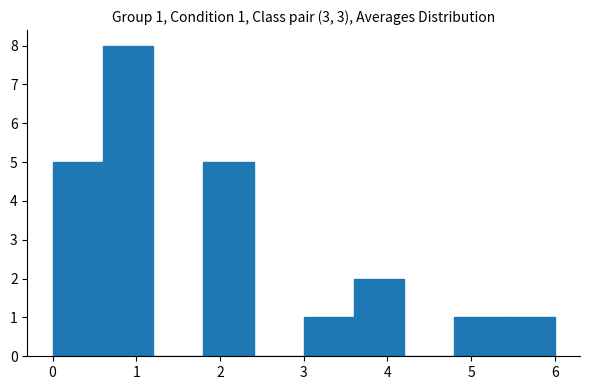

Which range on the x-axis has the tallest bar?

0.6 to 1.2